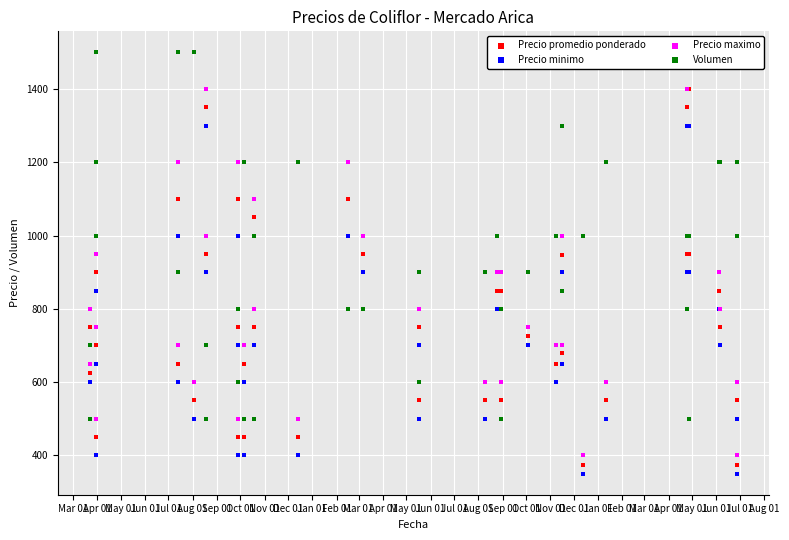

Which series contains the lowest Y value?

Precio minimo